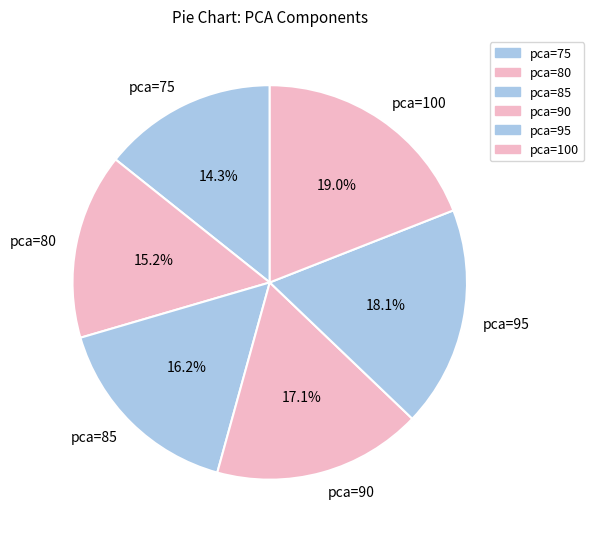

What percentage is the pca=95 slice, to the nearest percent?

18%